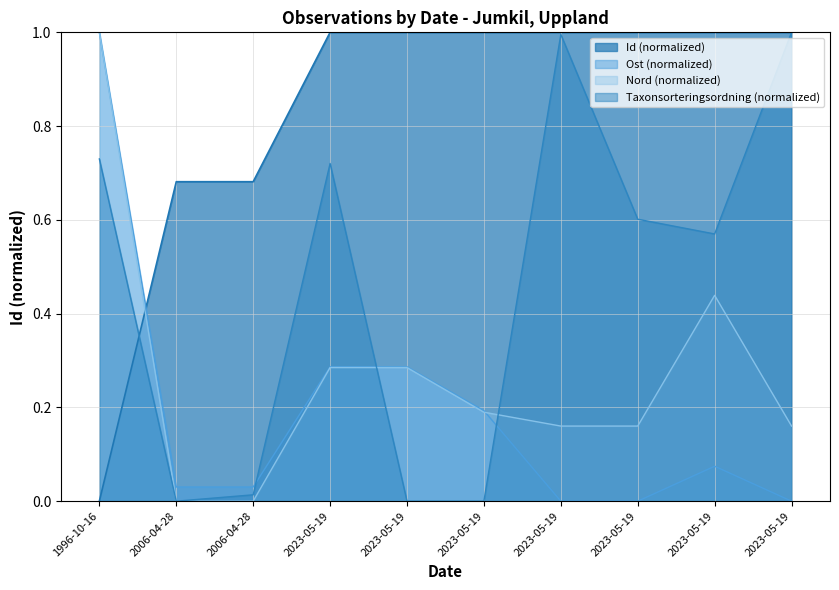

What is the approximate value at 2023-05-19?

1.0